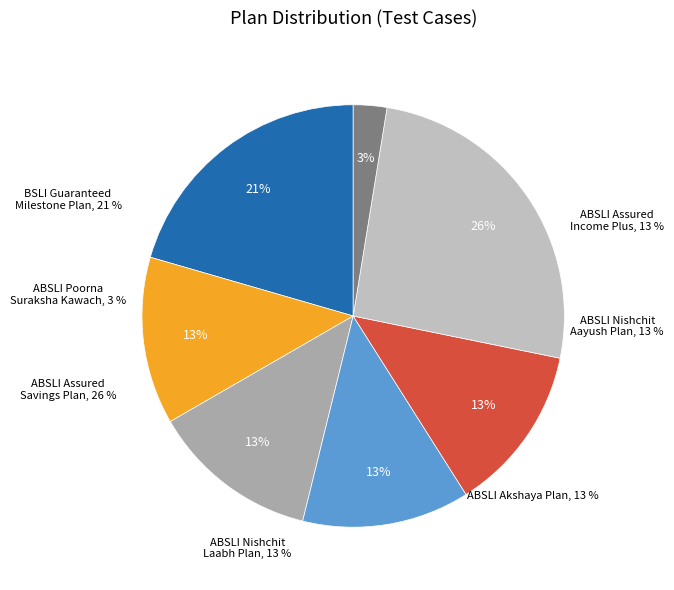

Is ABSLI Akshaya Plan the majority of the pie?

No